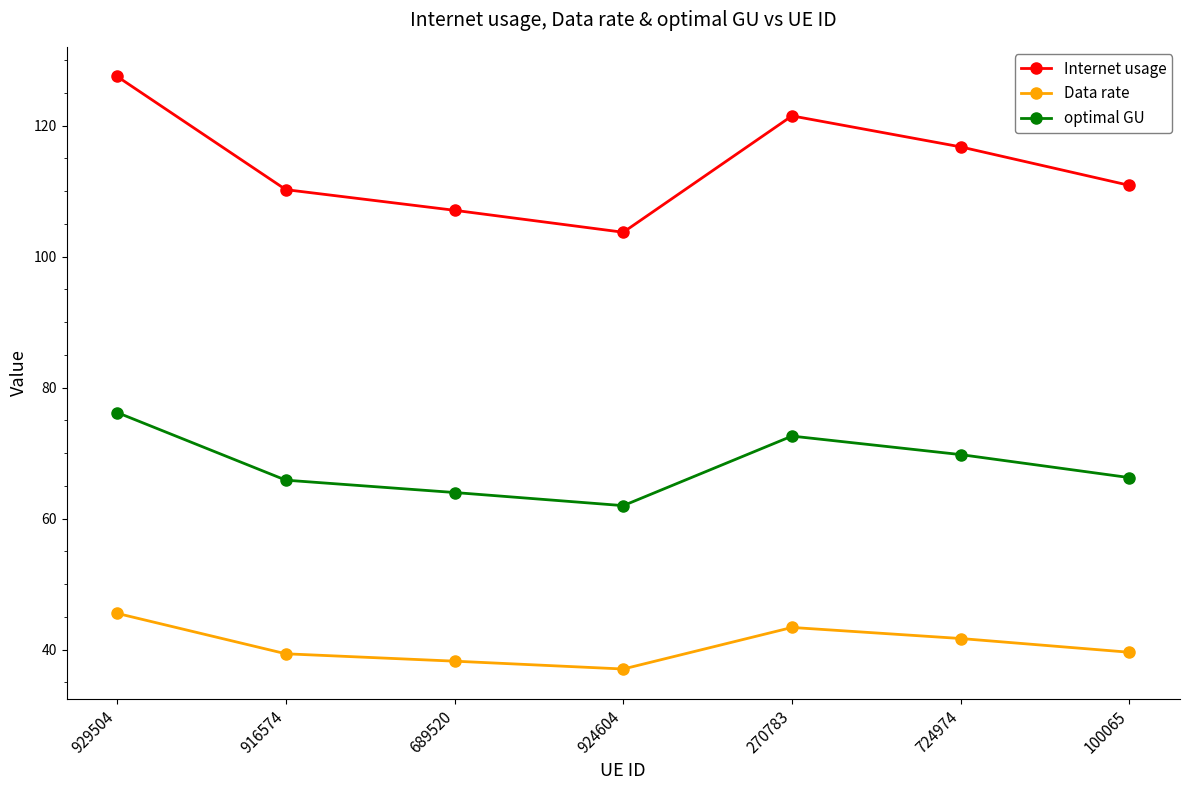

Where is the first local minimum for Data rate?

924604